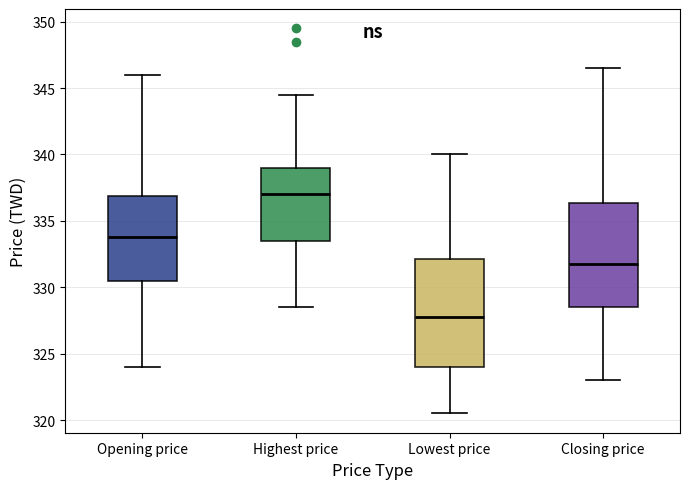

Where is the lower edge of the box for Closing price on the y-axis? The values are not printed on the chart, so give them approximately, as read against the axis.

328.5